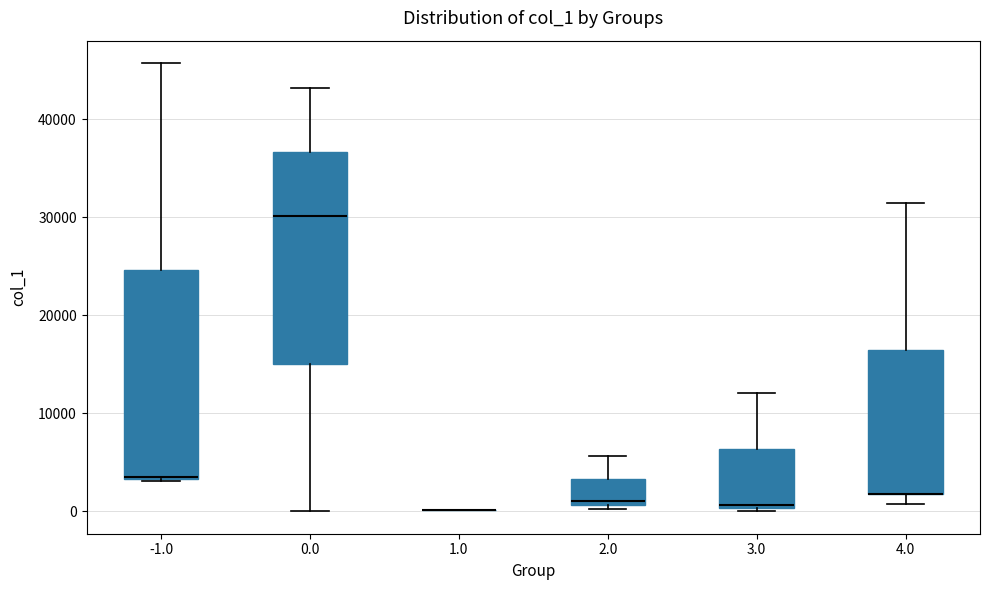

Reading left to right, transcribe this box plot: for each box, give where its median line is, the range the box spans, and where its two whiskers end, as read against the y-axis. The values are not printed on the chart, so give them approximately, as read against the axis.

-1.0: median 4000, box 3000 to 25000, whiskers 3000 to 46000
0.0: median 30000, box 15000 to 37000, whiskers 0 to 43000
1.0: box collapsed to a line at 0, whiskers 0 to 0
2.0: median 1000 (just above the box's lower edge), box 1000 to 3000, whiskers 0 to 6000
3.0: median 1000, box 0 to 6000, whiskers 0 (just below the box's lower edge) to 12000
4.0: median 2000 (drawn on the box's lower edge), box 2000 to 17000, whiskers 1000 to 31000